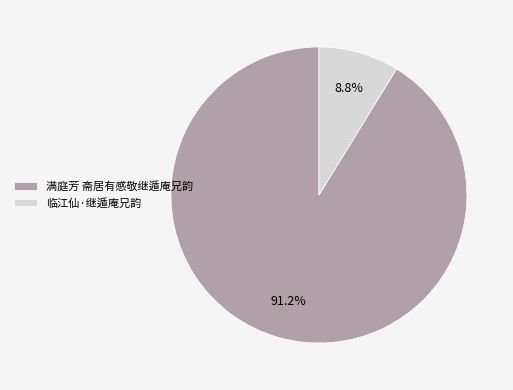

To the nearest percent, what percentage of the pie is 满庭芳 斋居有感敬继遁庵兄韵?

91%